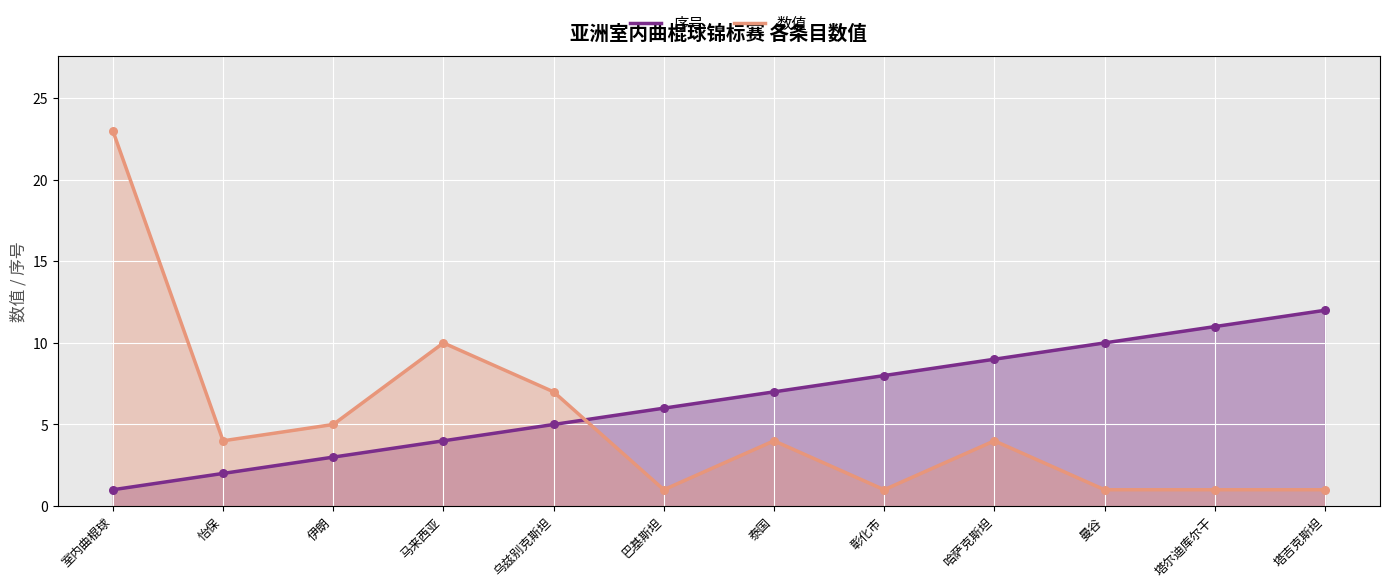

Which series reaches the minimum Y coordinate?

序号点